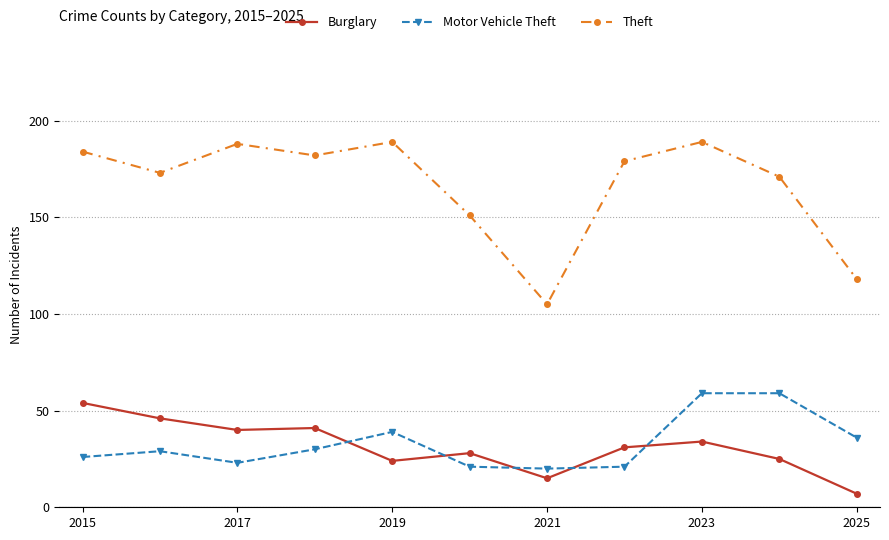

What is the minimum value for Burglary?

7